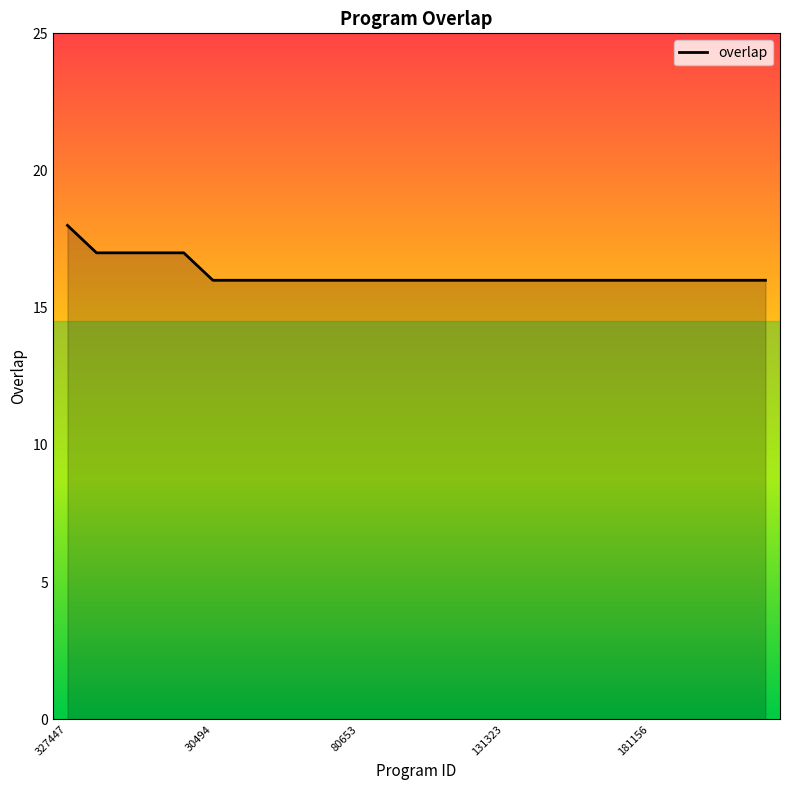

Reading left to right, transcribe all the data shown in this chart.

18	17	17	17	17	16	16	16	16	16	16	16	16	16	16	16	16	16	16	16	16	16	16	16	16